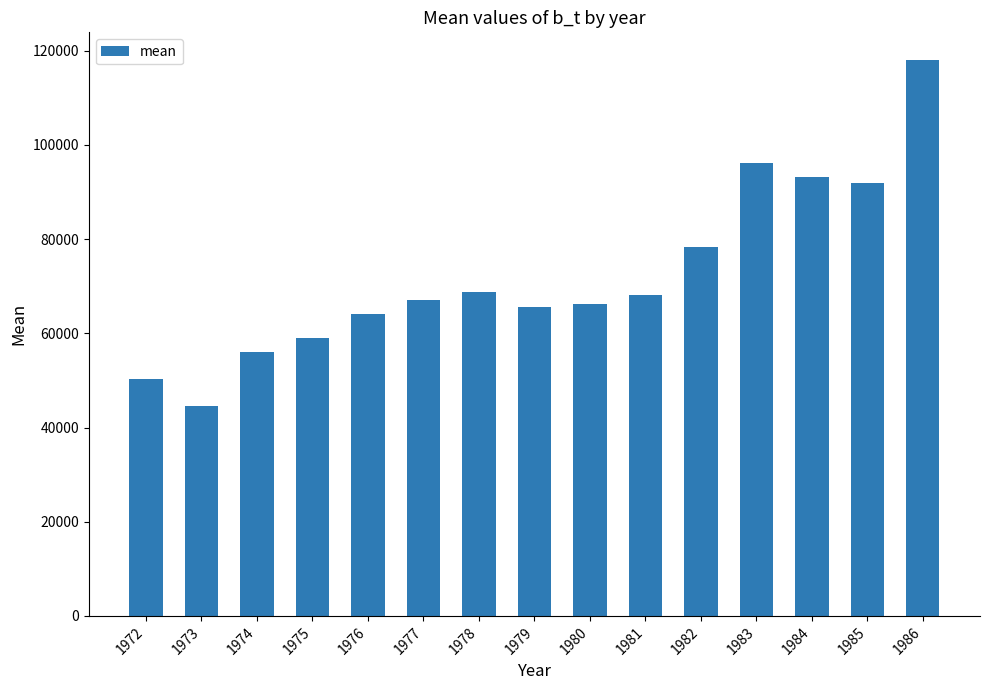

Does the chart contain stacked bars?

No